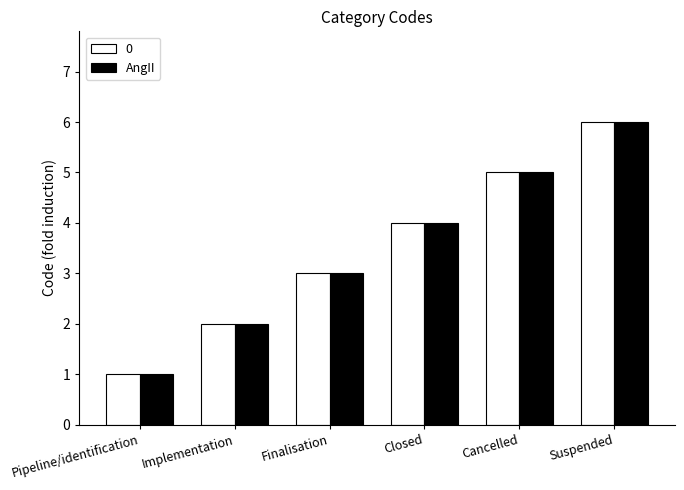

Rank the categories by AngII value from highest to lowest.

Suspended, Cancelled, Closed, Finalisation, Implementation, Pipeline/identification